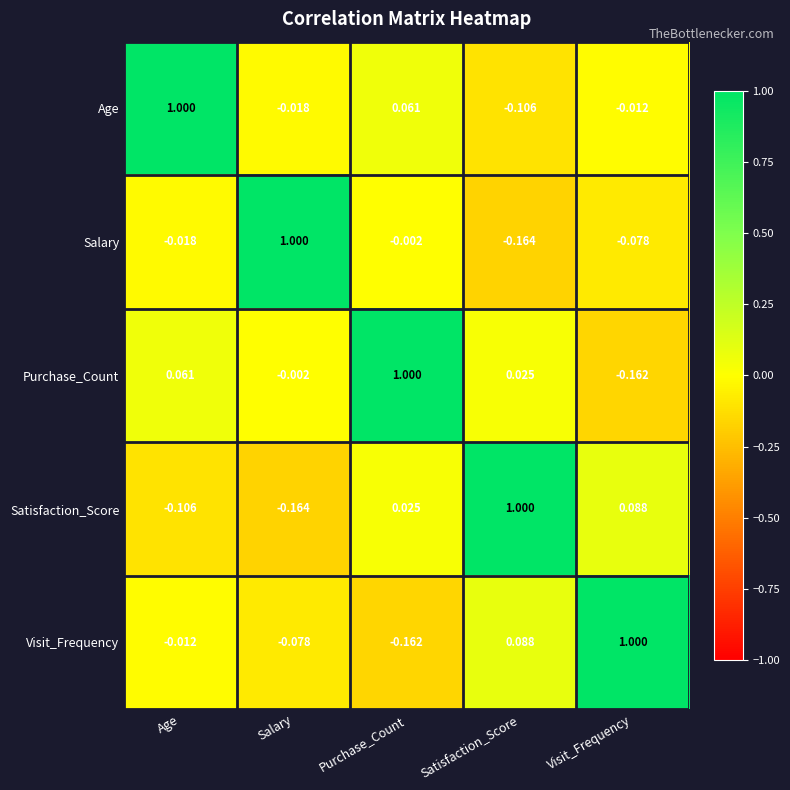

At which label does Salary reach its minimum?

Satisfaction_Score